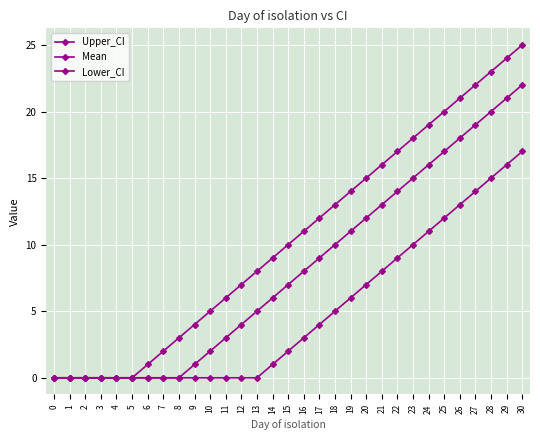

How many series are shown in this chart?

3